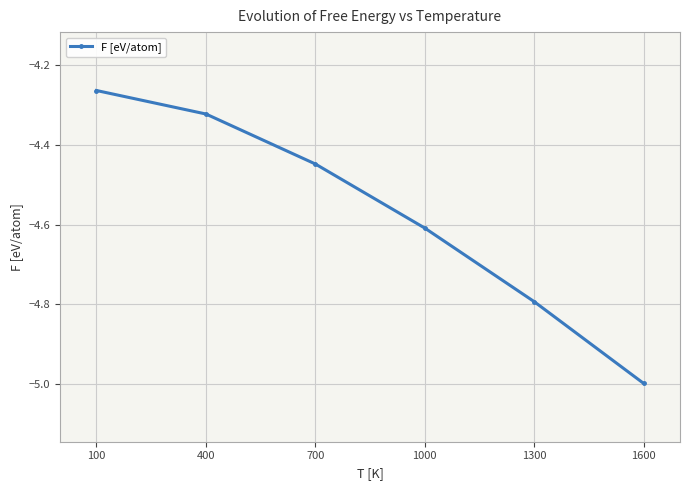

At which category does the chart reach its peak across all series?

100